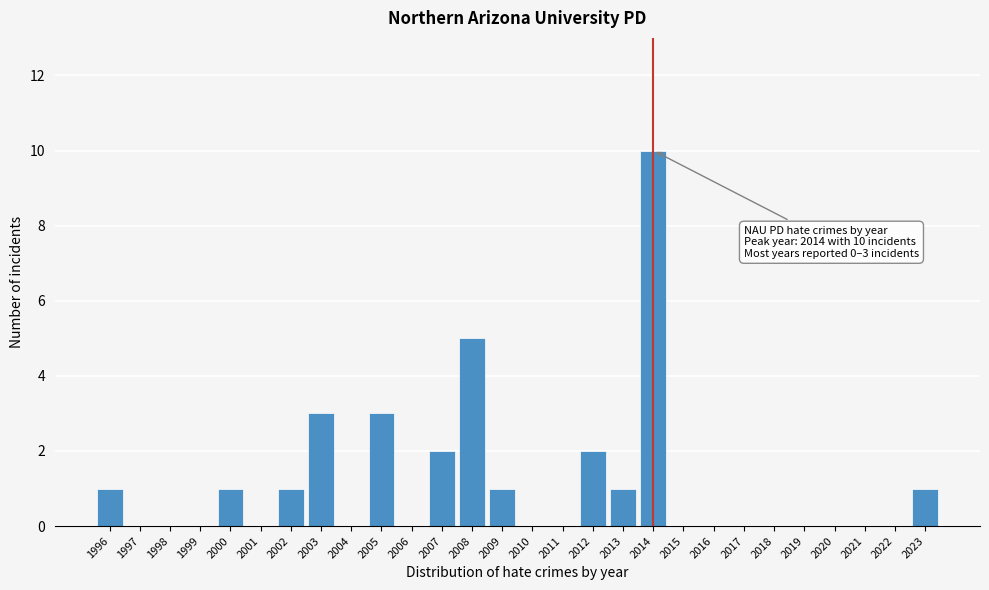

Reading right to left, what are all the values shown in this chart?

2023=1	2022=0	2021=0	2020=0	2019=0	2018=0	2017=0	2016=0	2015=0	2014=10	2013=1	2012=2	2011=0	2010=0	2009=1	2008=5	2007=2	2006=0	2005=3	2004=0	2003=3	2002=1	2001=0	2000=1	1999=0	1998=0	1997=0	1996=1